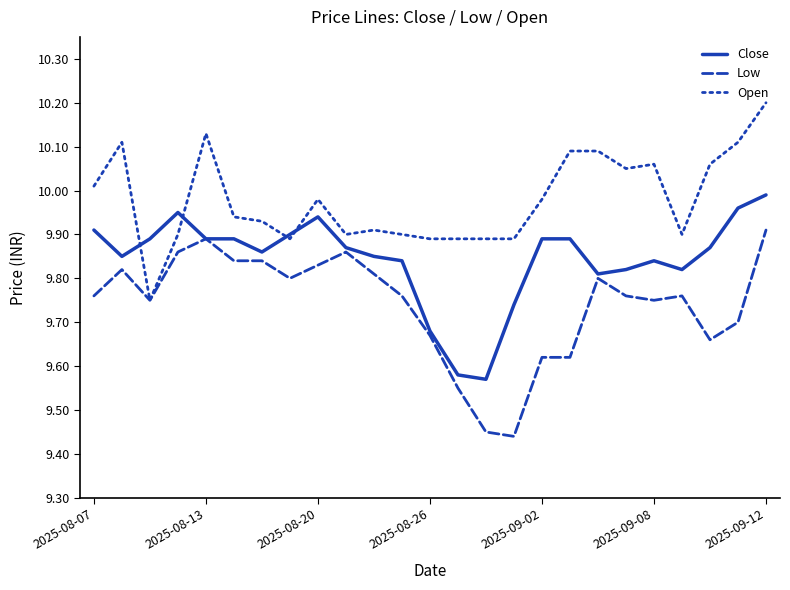

Which series has the largest total across all categories?

Open